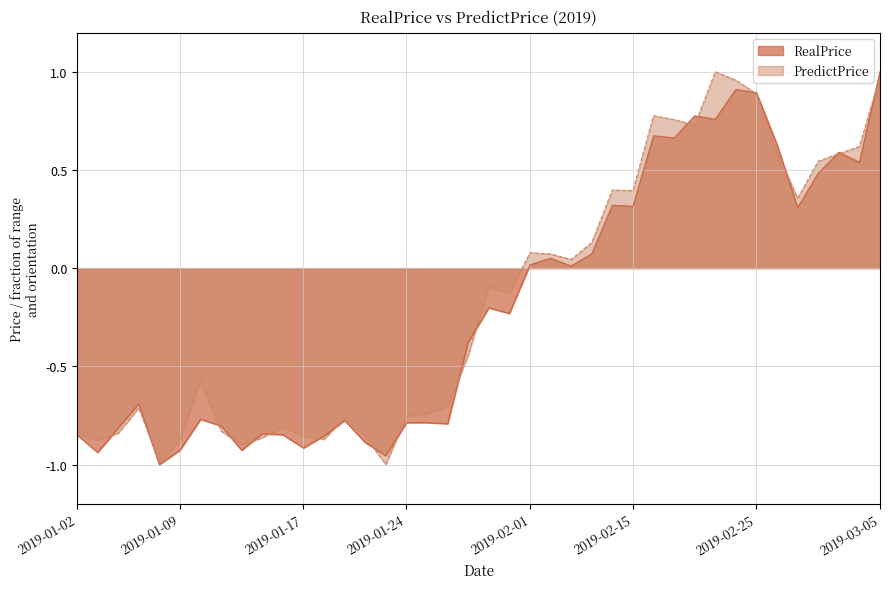

At which label is RealPrice closest to 0?

2019-02-12